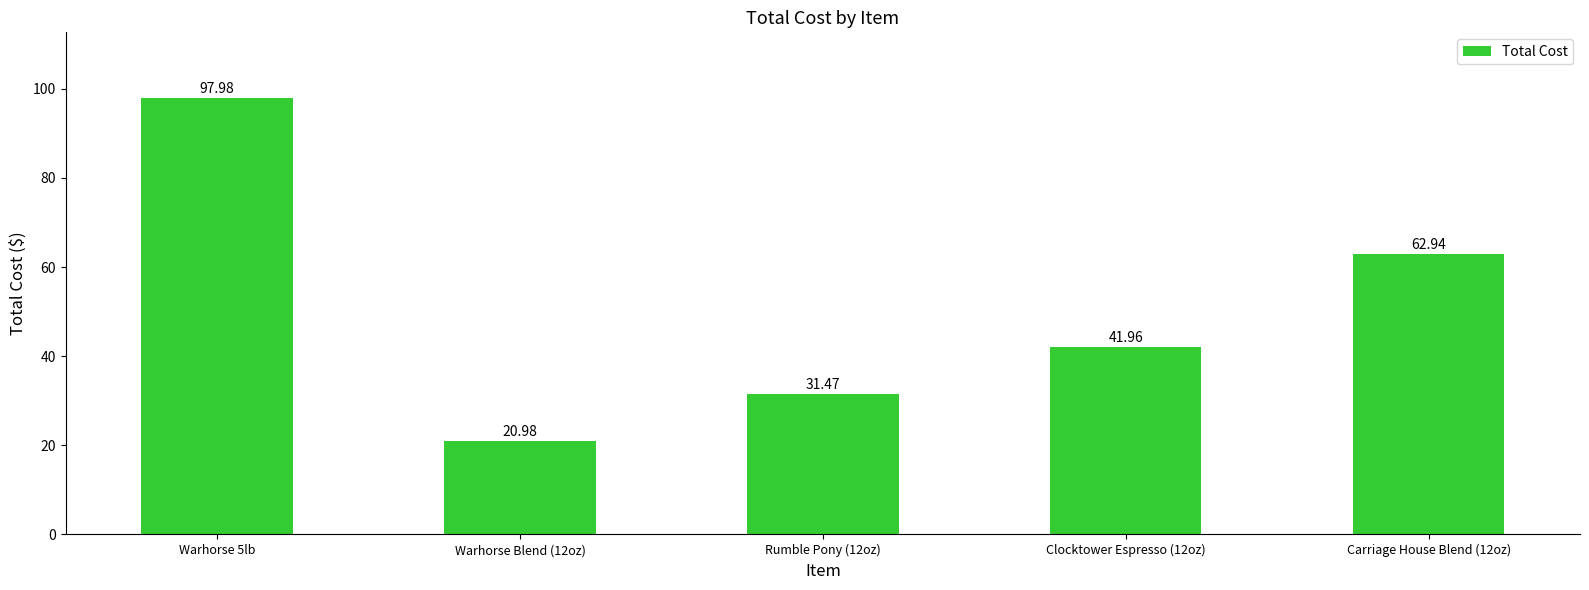

Reading left to right, extract all data points from this chart.

Warhorse 5lb=98.0	Warhorse Blend (12oz)=21.0	Rumble Pony (12oz)=31.5	Clocktower Espresso (12oz)=42.0	Carriage House Blend (12oz)=62.9